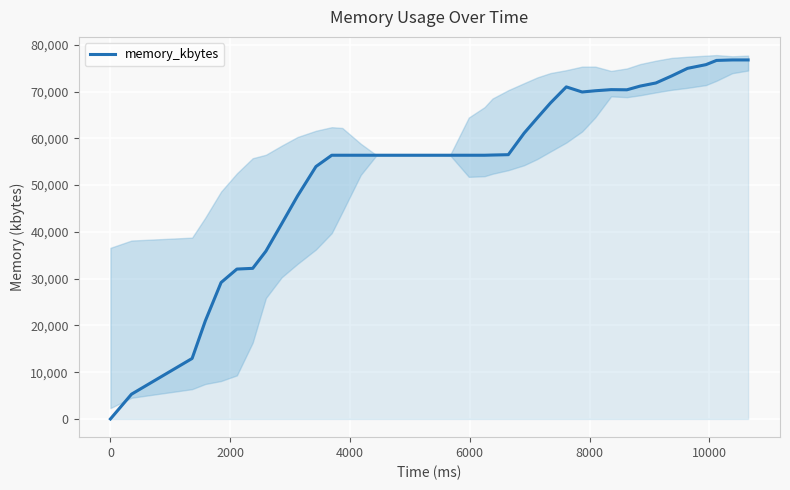

Reading left to right, what are all the values shown in this chart?

0	5297	12937	20949	29178	32050	32204	35873	41741	47669	53972	56388	56388	56388	56388	56388	56388	56388	56388	56388	56388	56388	56432	56506	61113	64368	67567	71001	69910	70174	70414	70379	71168	71839	73346	74967	75756	76660	76764	76764